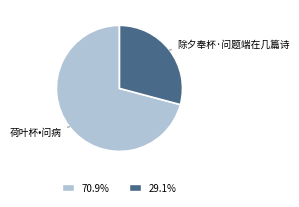

Does any single category account for the majority?

Yes